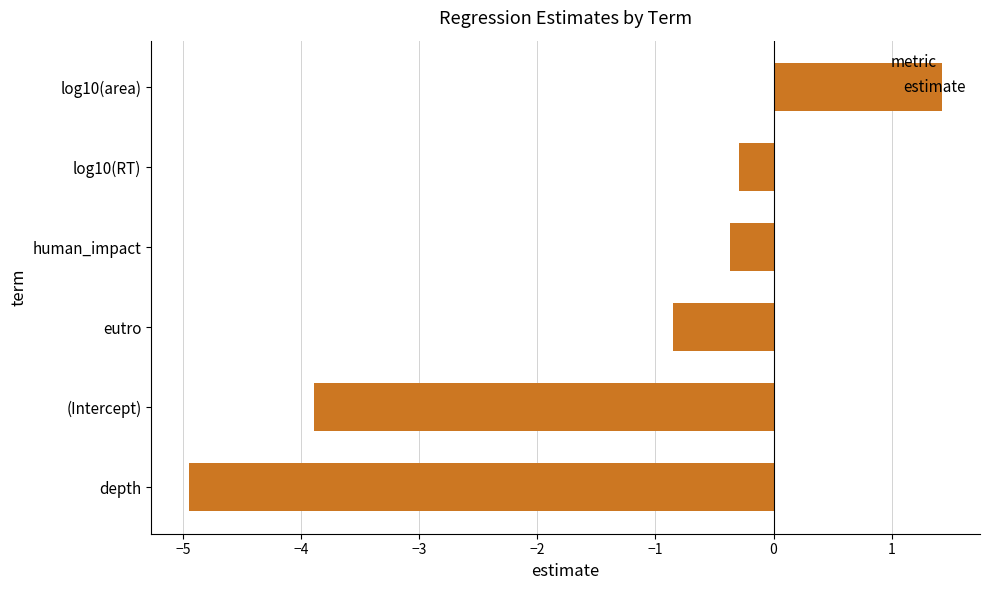

What is the smallest value displayed?

-4.9